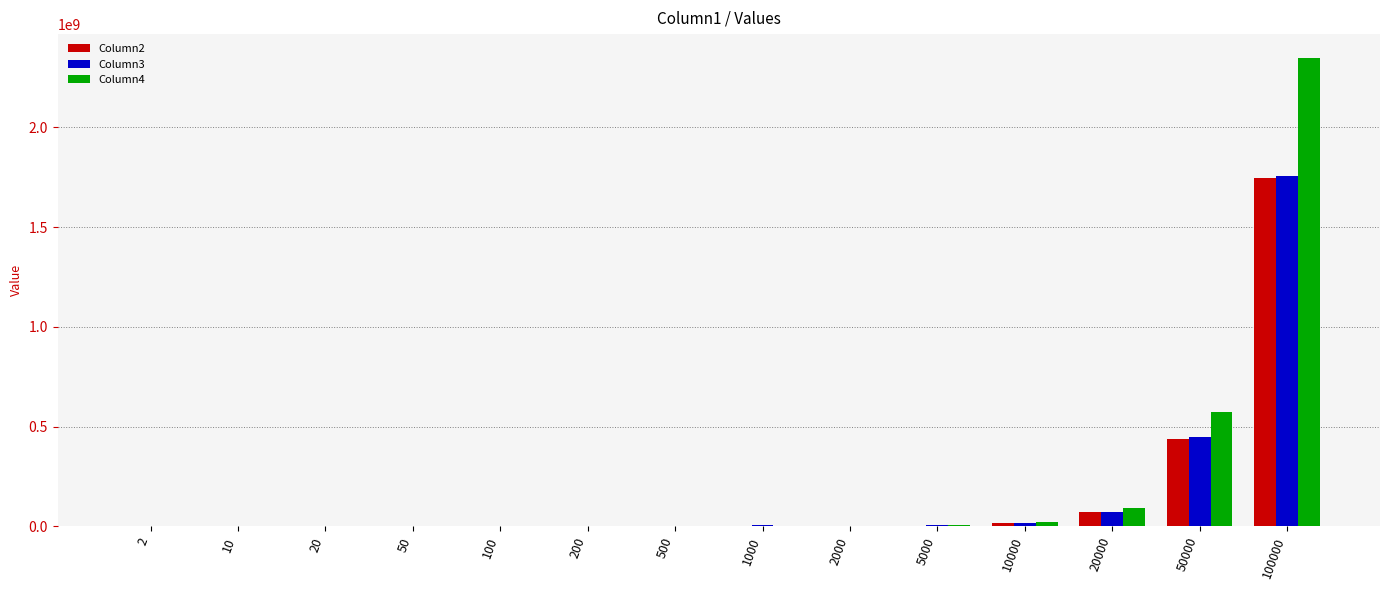

Read the Column4 value at 10000.

23100200